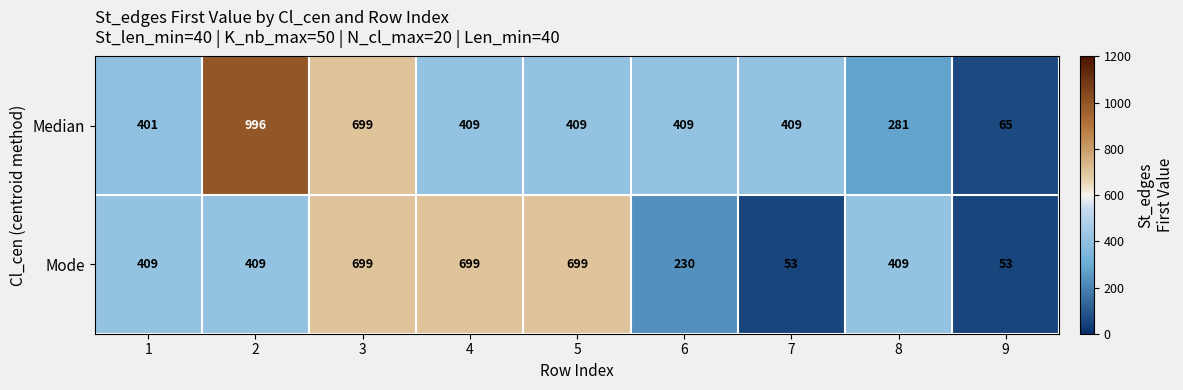

True or false: Mode has a value of 72 at 6.

False